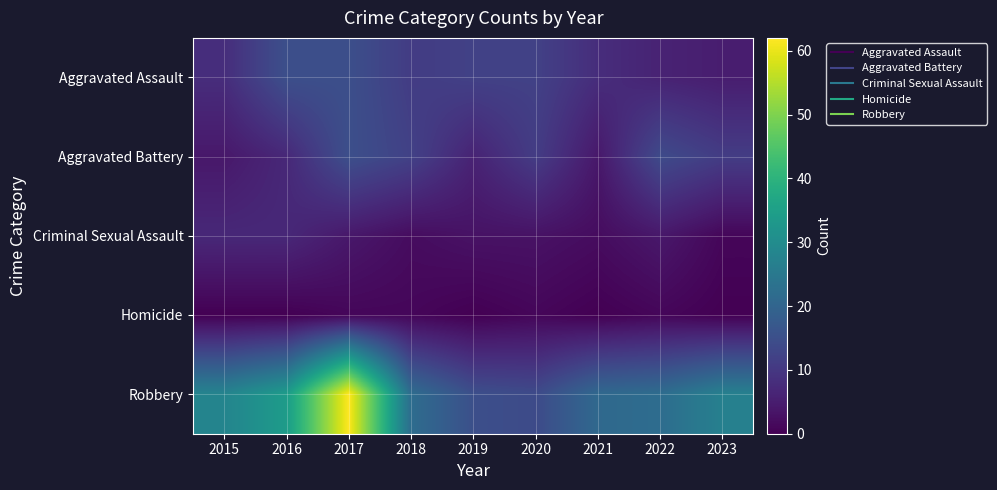

Rank the series by their maximum value, from lowest to highest.

Homicide, Criminal Sexual Assault, Aggravated Assault, Aggravated Battery, Robbery